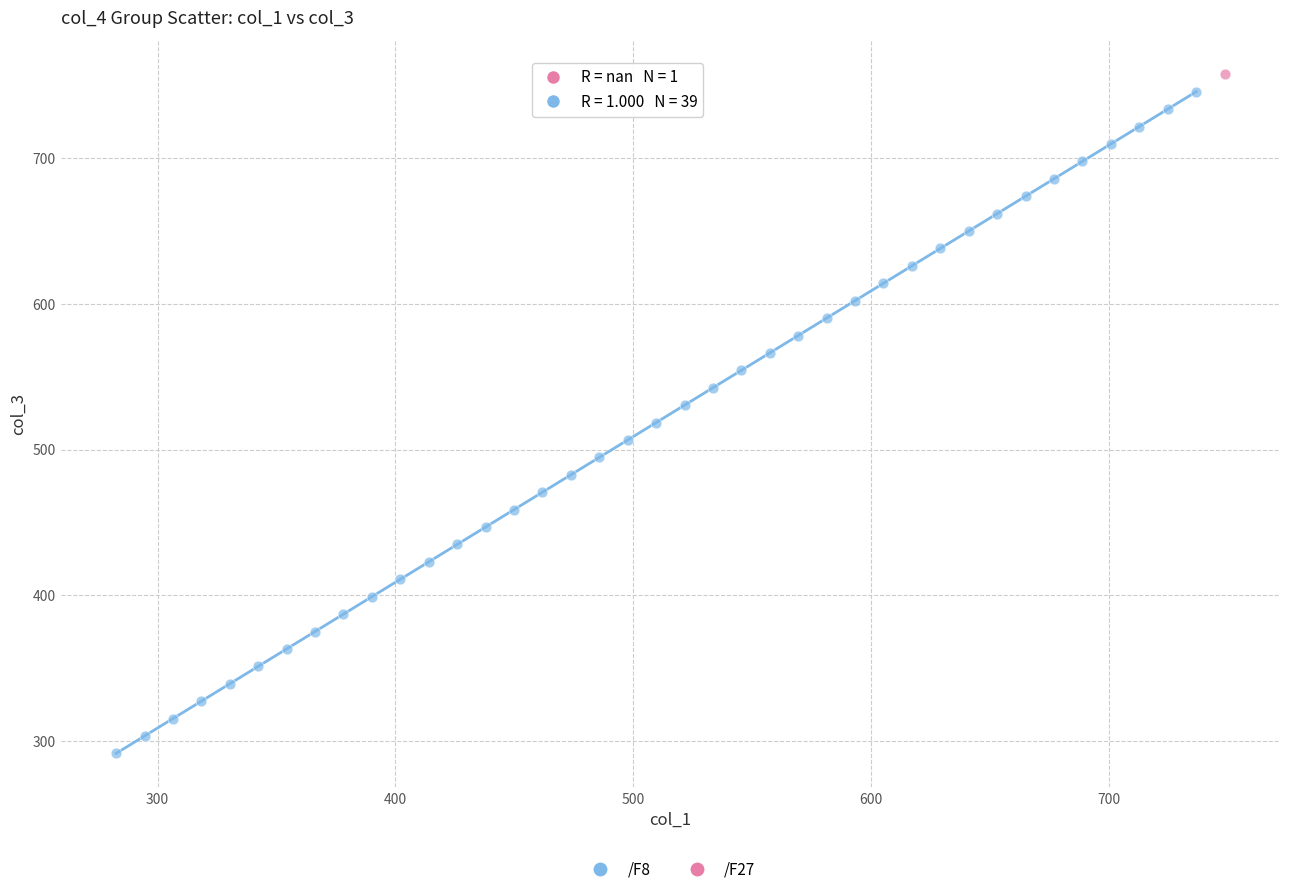

What are all the series names shown in the legend?

/F8, /F27